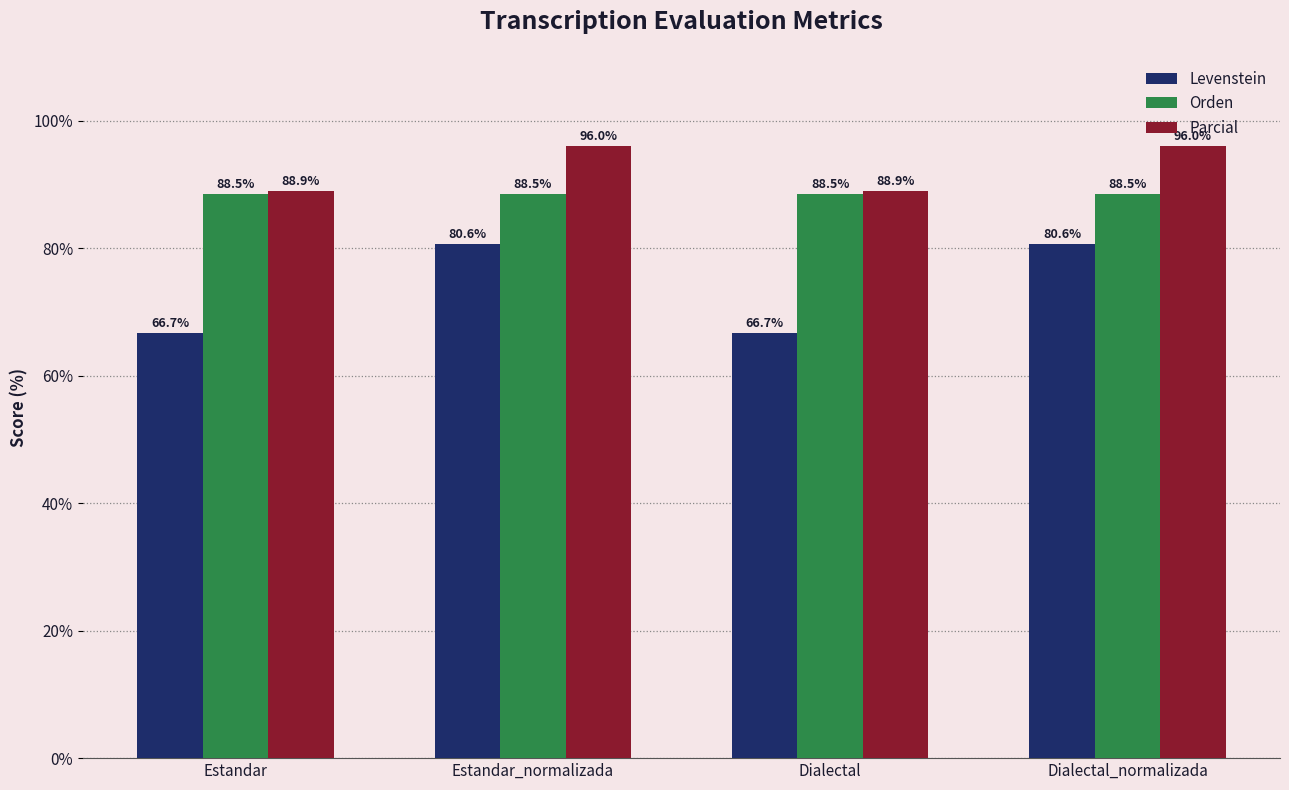

Which series has the largest total across all categories?

Parcial